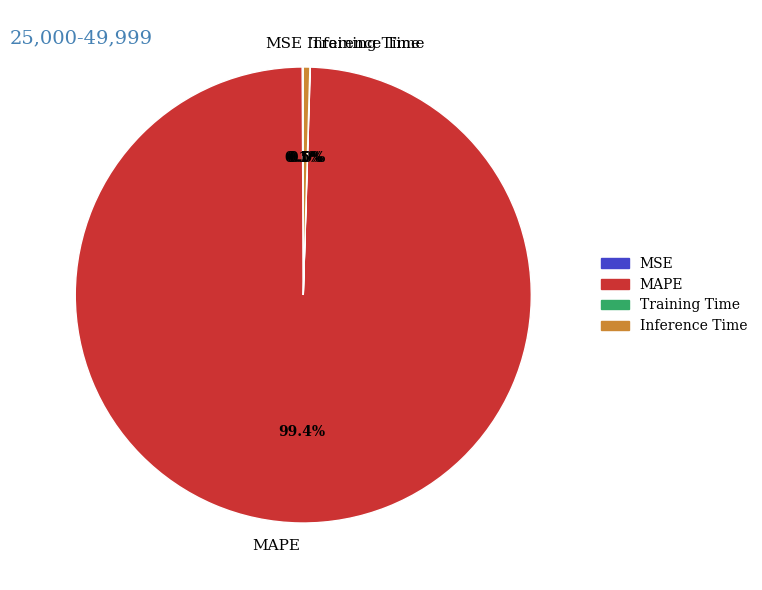

Is it true that Inference Time is 15% of the pie?

False